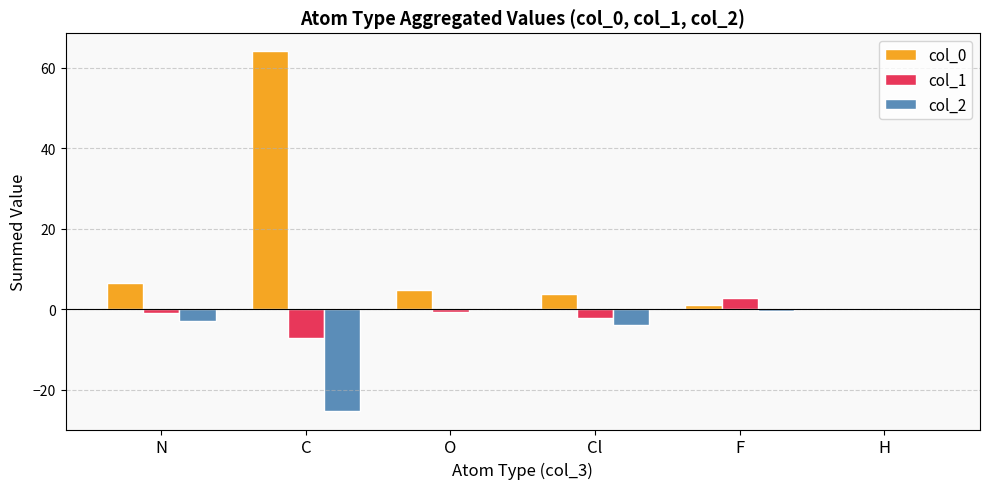

What is the sum of all col_2 values?

-32.2